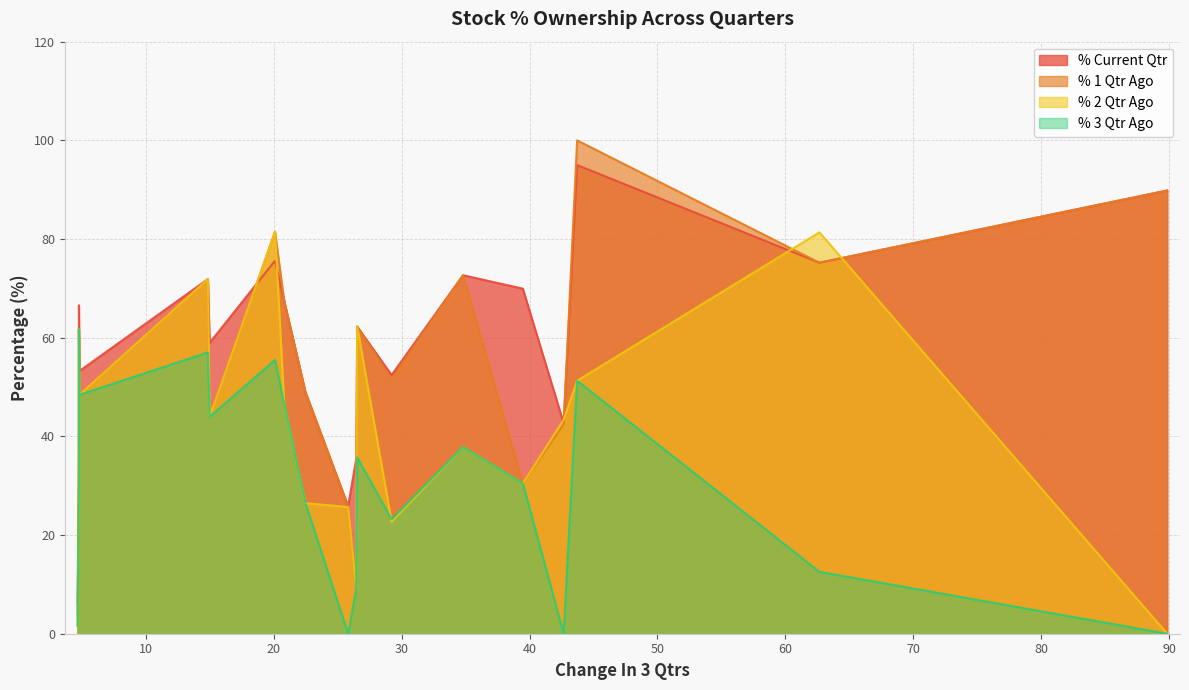

List the series in order of their overall mean, highest first.

% Current Qtr, % 1 Qtr Ago, % 2 Qtr Ago, % 3 Qtr Ago